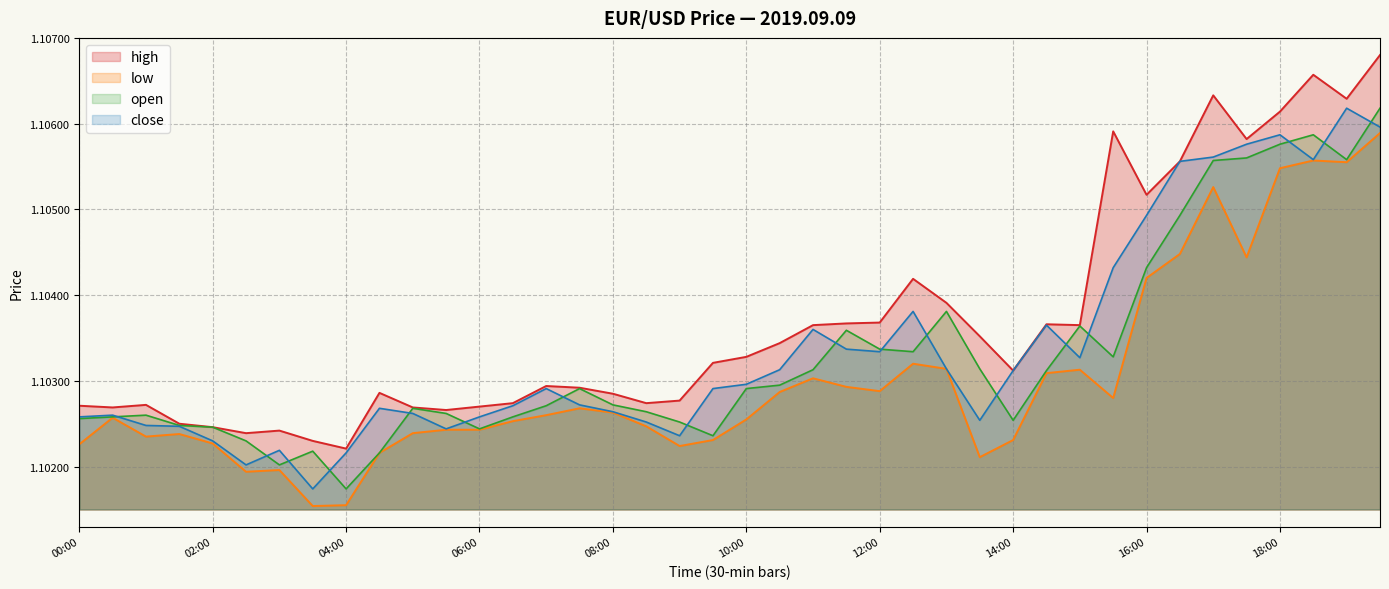

True or false: high has more than 1 points higher than both neighbors.

True